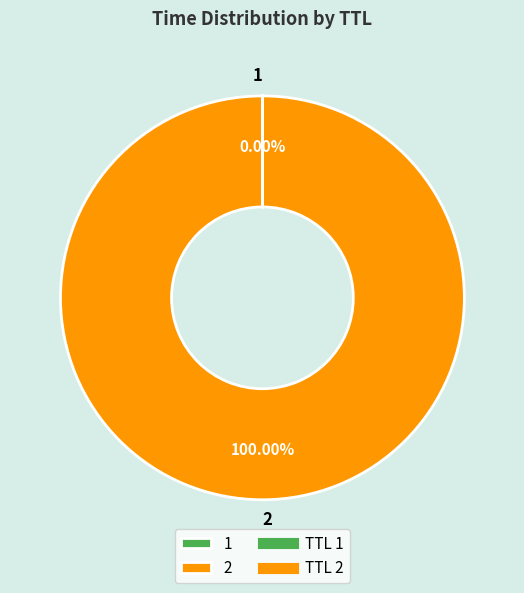

Does any single category account for the majority?

Yes